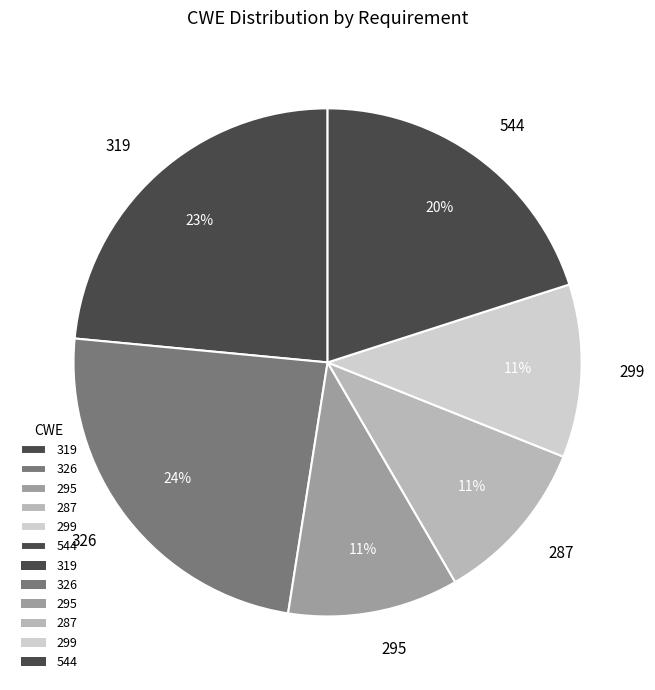

Does 319 represent more than half of the total?

No